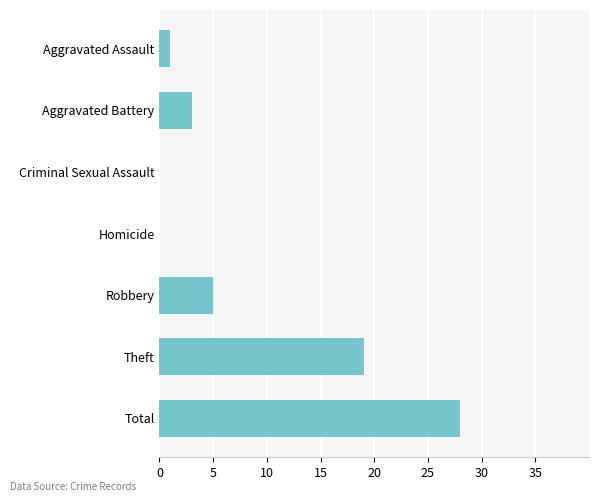

Between Aggravated Assault and Robbery, which is larger?

Robbery